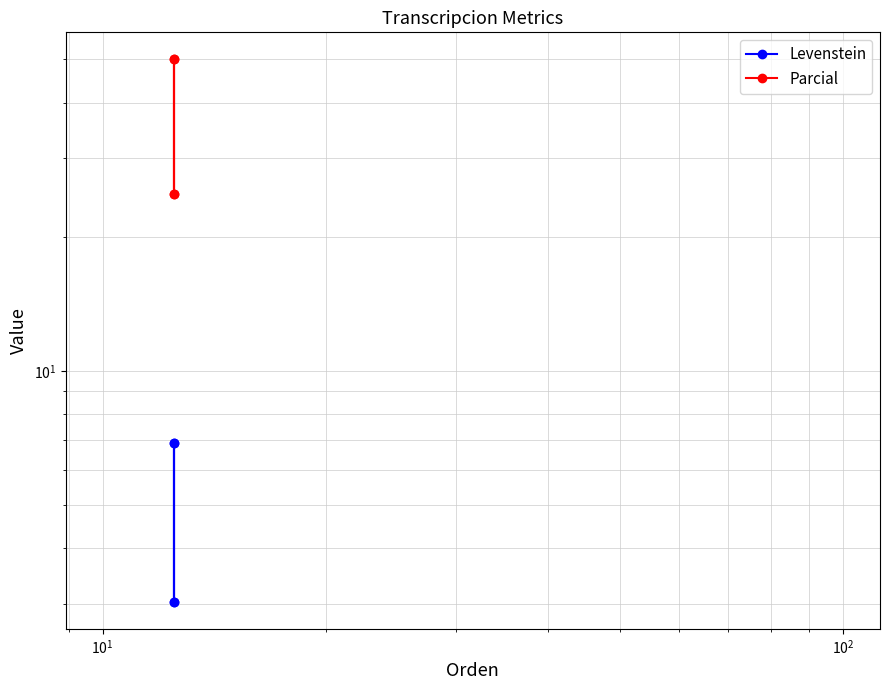

True or false: Levenstein and Parcial intersect in this chart.

False